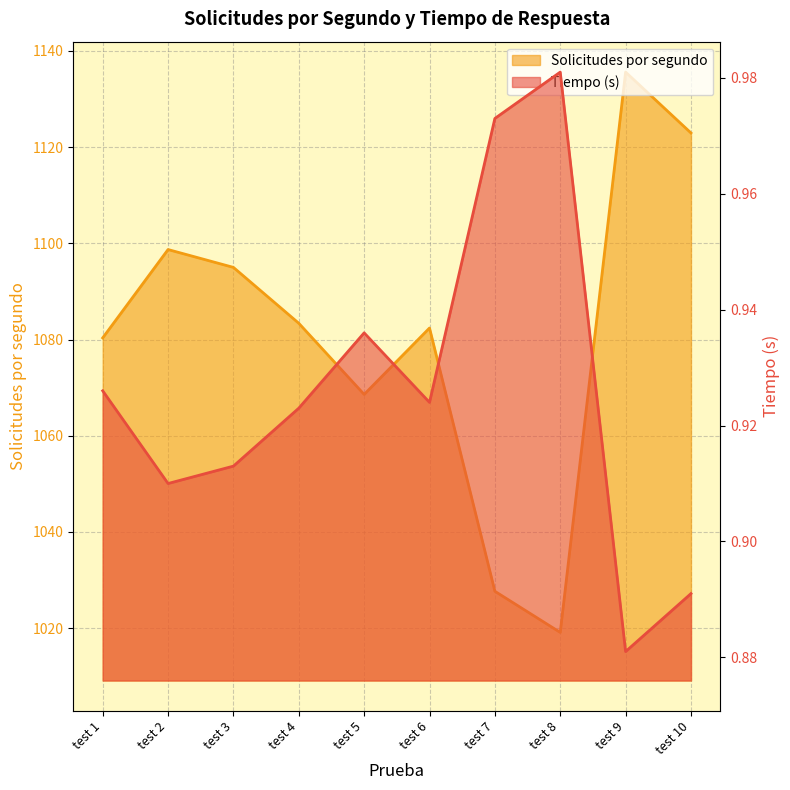

What is the difference between the maximum and second lowest values in the Tiempo series?

0.1